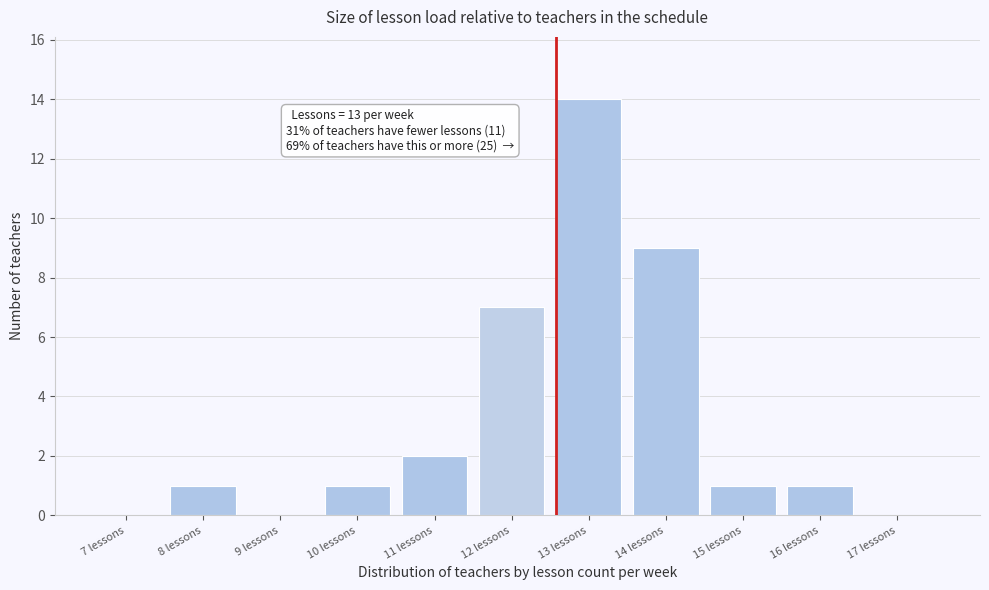

Reading left to right, transcribe all the data shown in this chart.

7 lessons=0	8 lessons=1	9 lessons=0	10 lessons=1	11 lessons=2	12 lessons=7	13 lessons=14	14 lessons=9	15 lessons=1	16 lessons=1	17 lessons=0